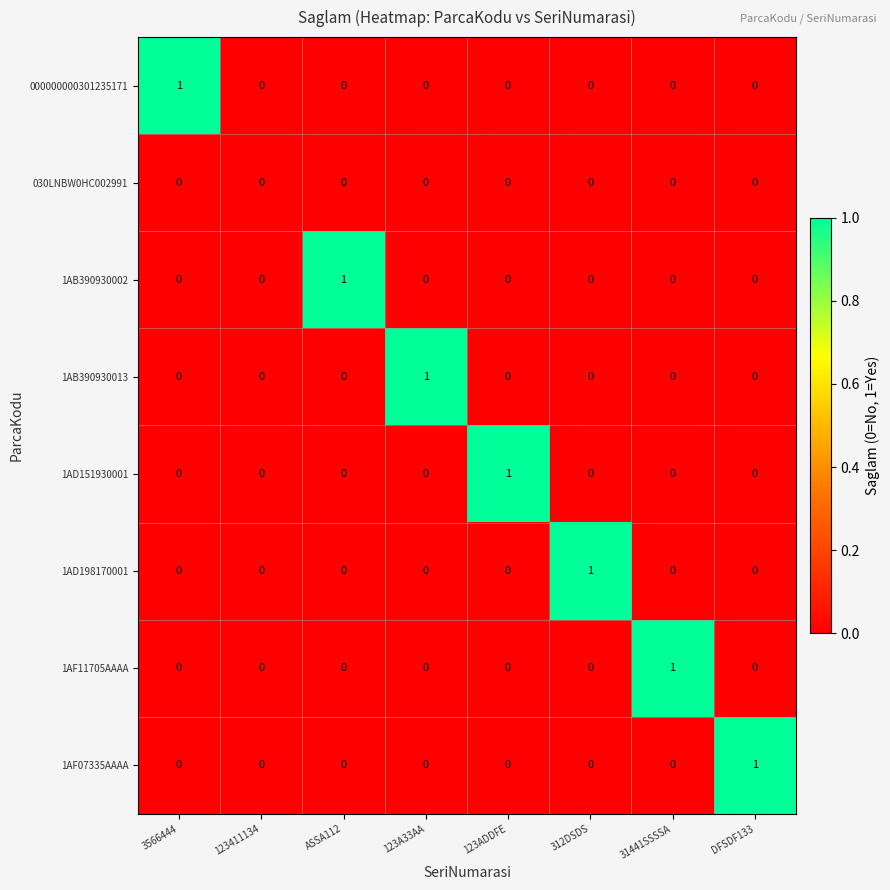

True or false: 1AD198170001 has a value of 0 at DFSDF133.

True